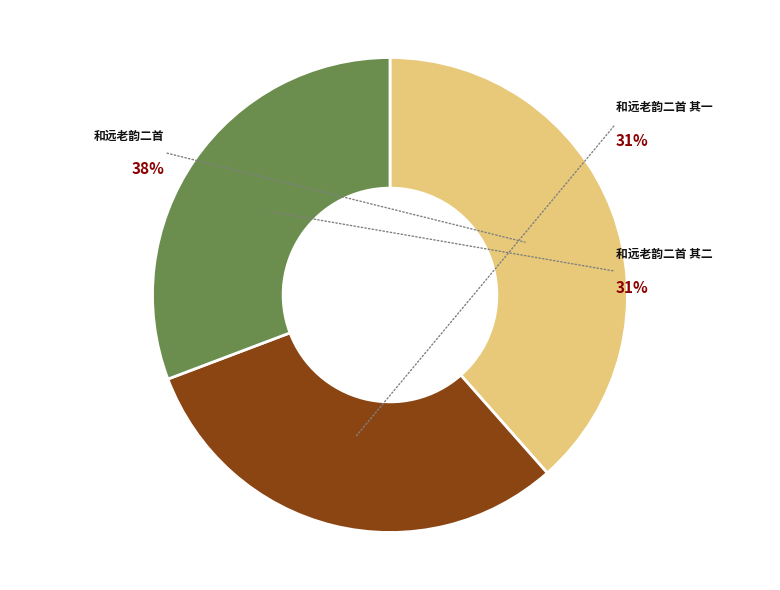

To the nearest percent, what is the average slice percentage?

33%